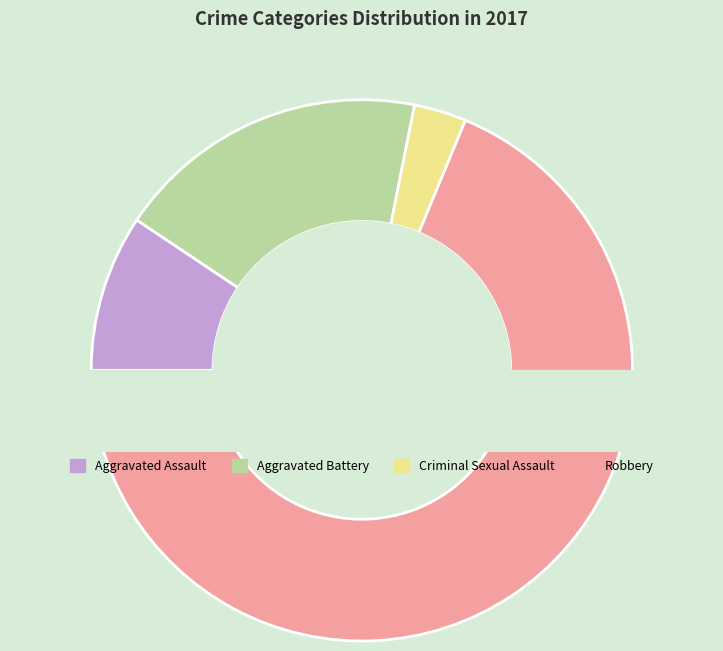

To the nearest percent, what is the average slice percentage?

25%